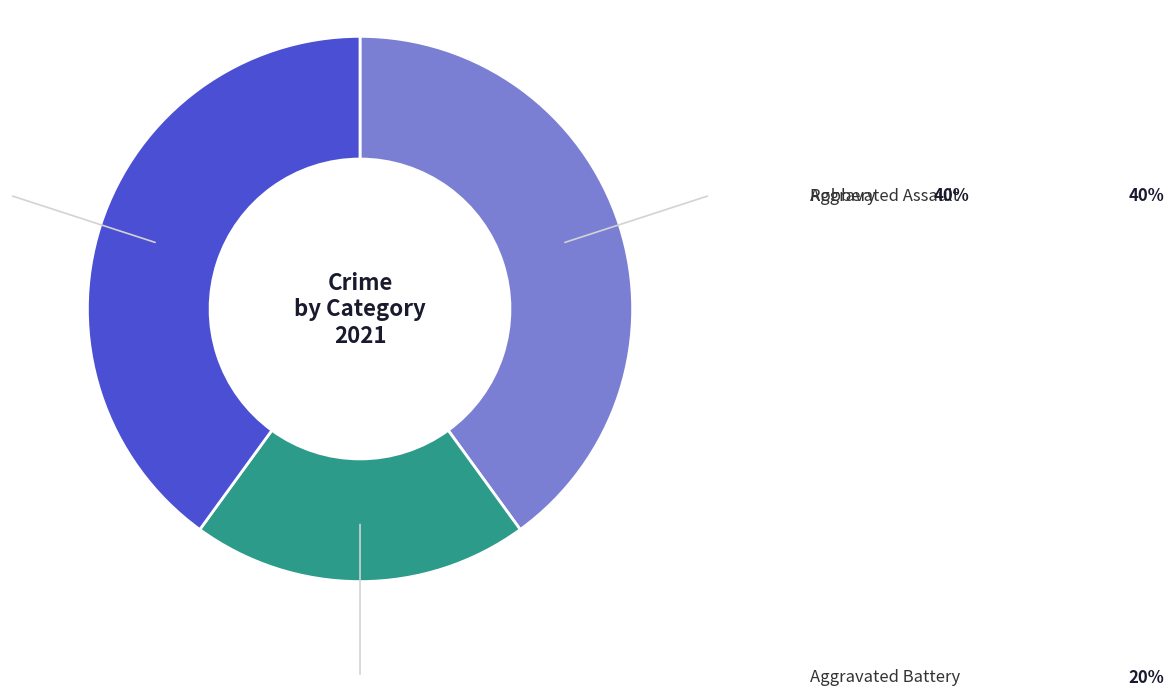

Does any single category account for the majority?

No